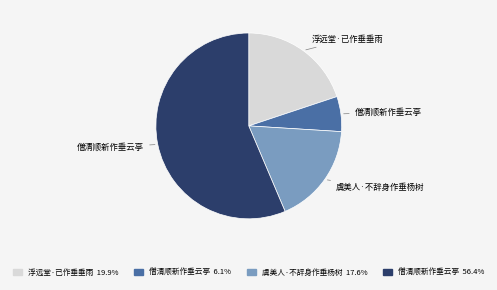

Is there a majority slice in this chart?

Yes